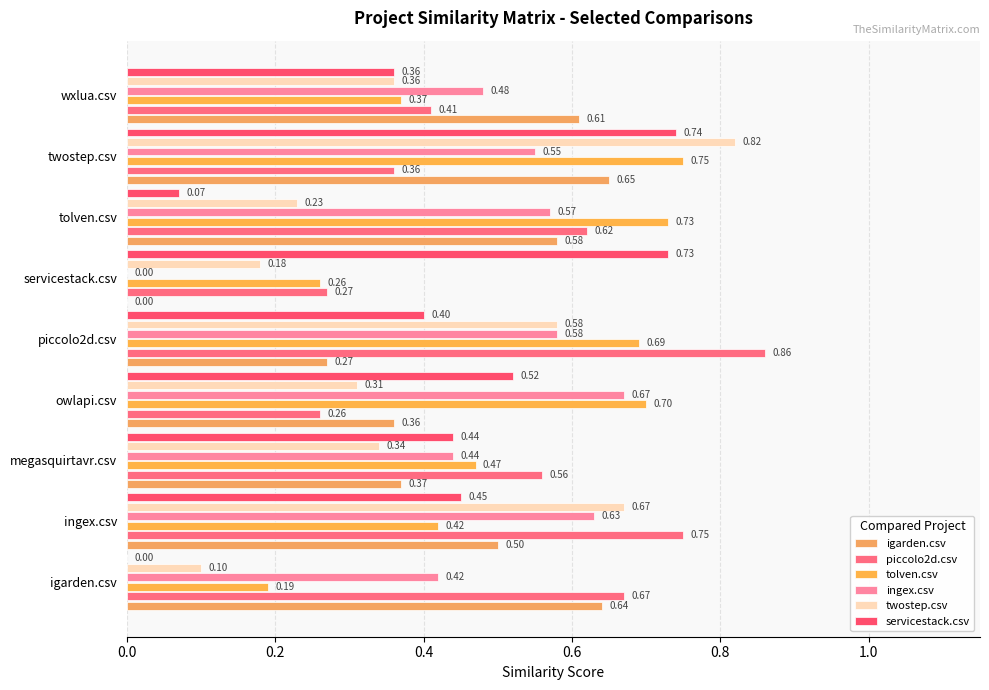

What is the sum of all piccolo2d.csv values?

4.8